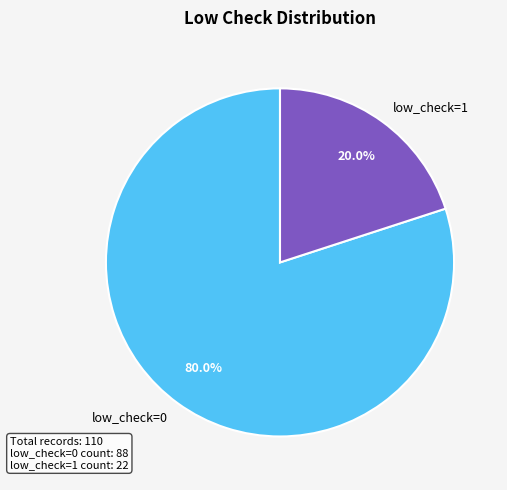

To the nearest percent, what is the combined percentage of low_check=0 and low_check=1?

100%